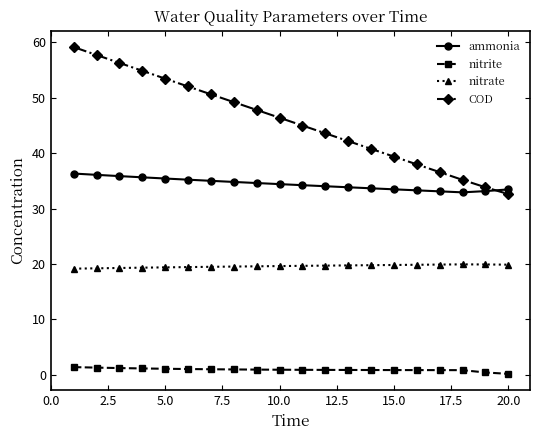

How many distinct data groups are displayed?

4